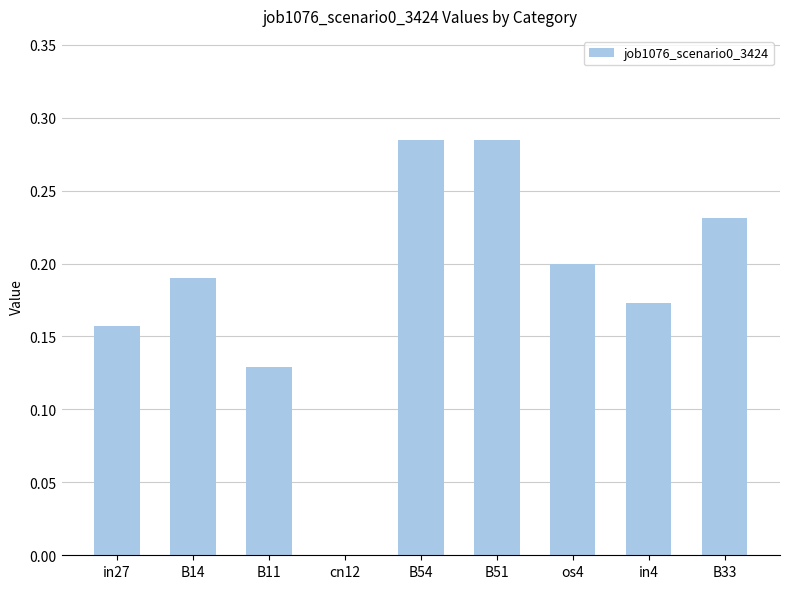

Between in27 and B14, which is larger?

B14